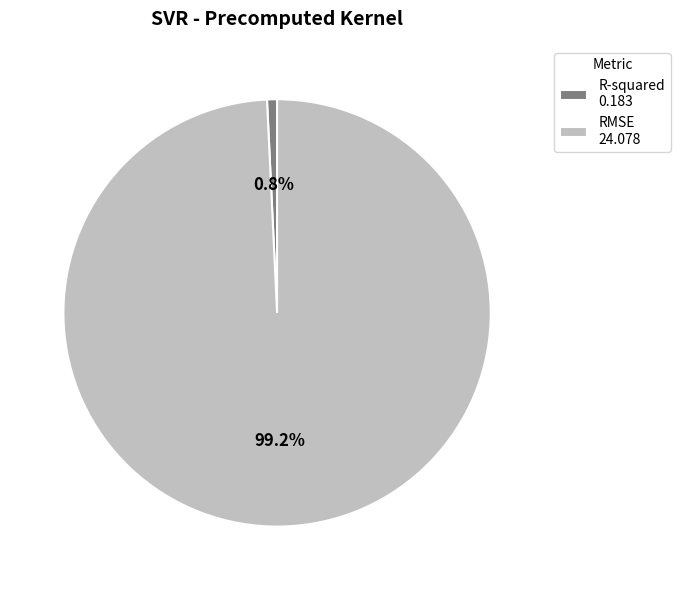

Which slice is the smallest?

R-squared